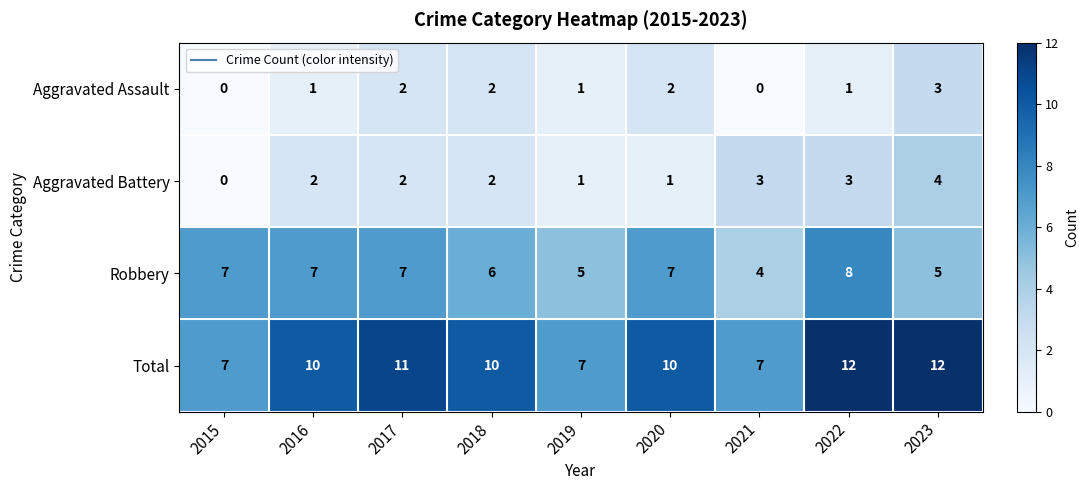

Which series has the largest total across all categories?

Total